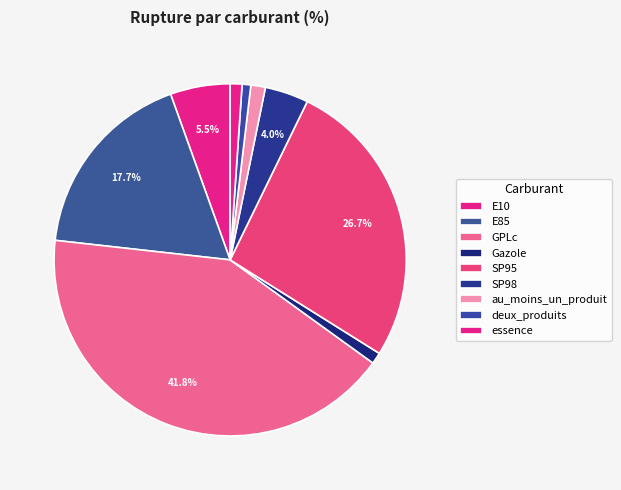

What is the total percentage of SP95 and Gazole?

27.7%